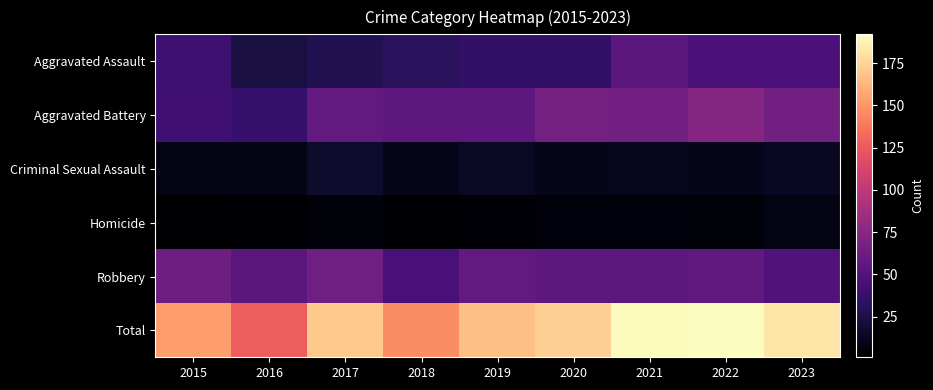

How many series are shown in this chart?

6